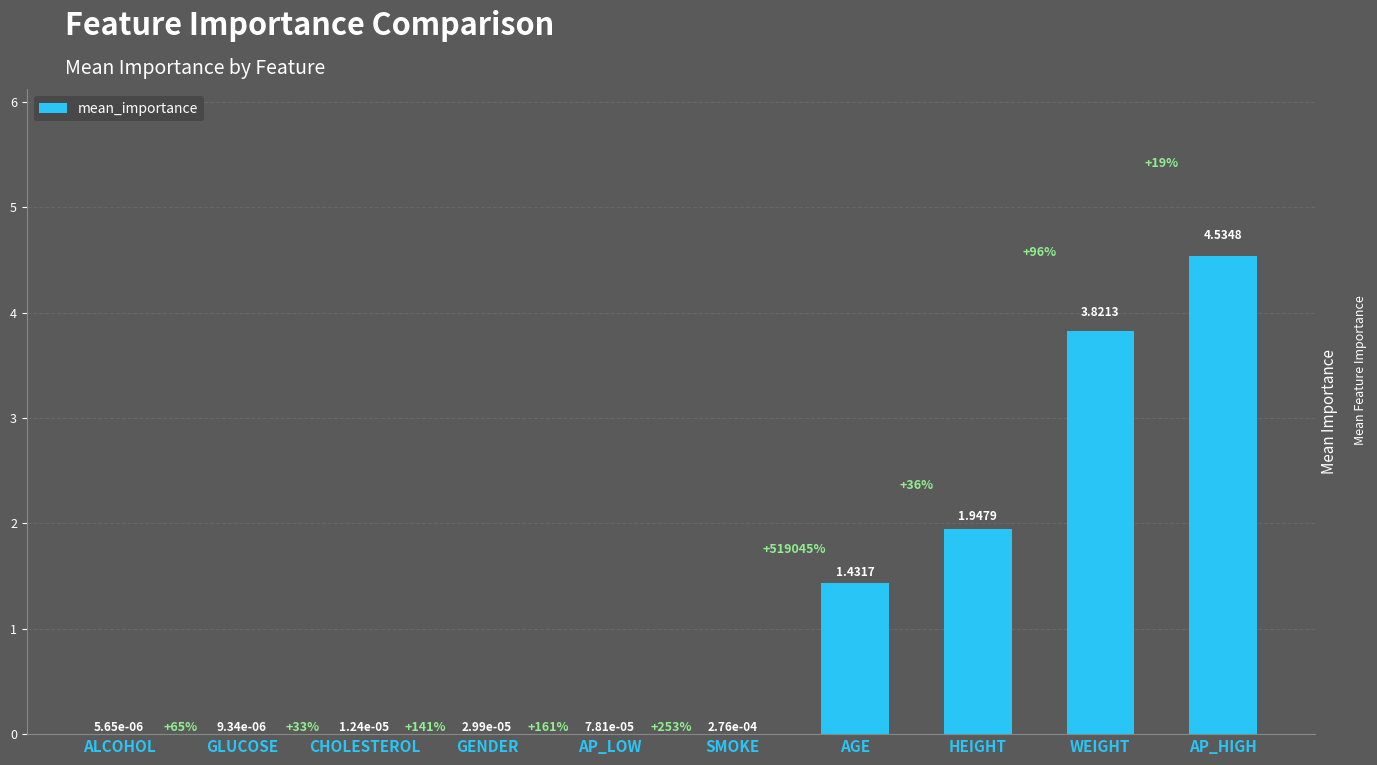

Where is the data nearest to the value 2?

HEIGHT